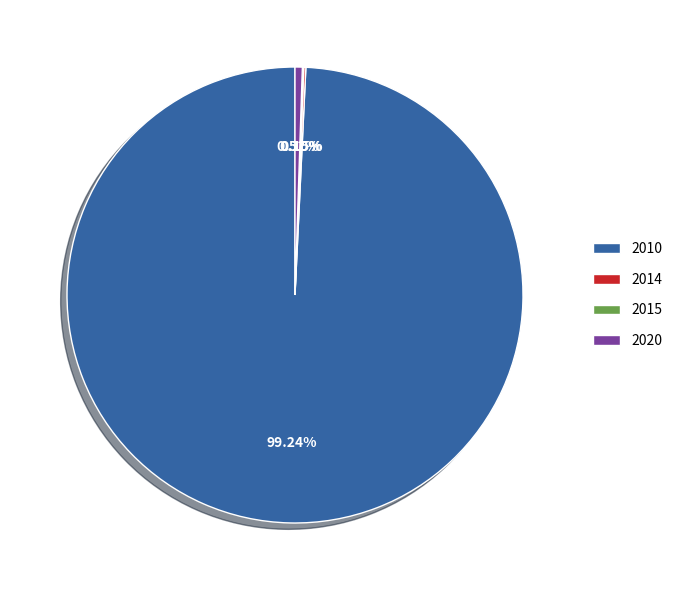

Is there a majority slice in this chart?

Yes